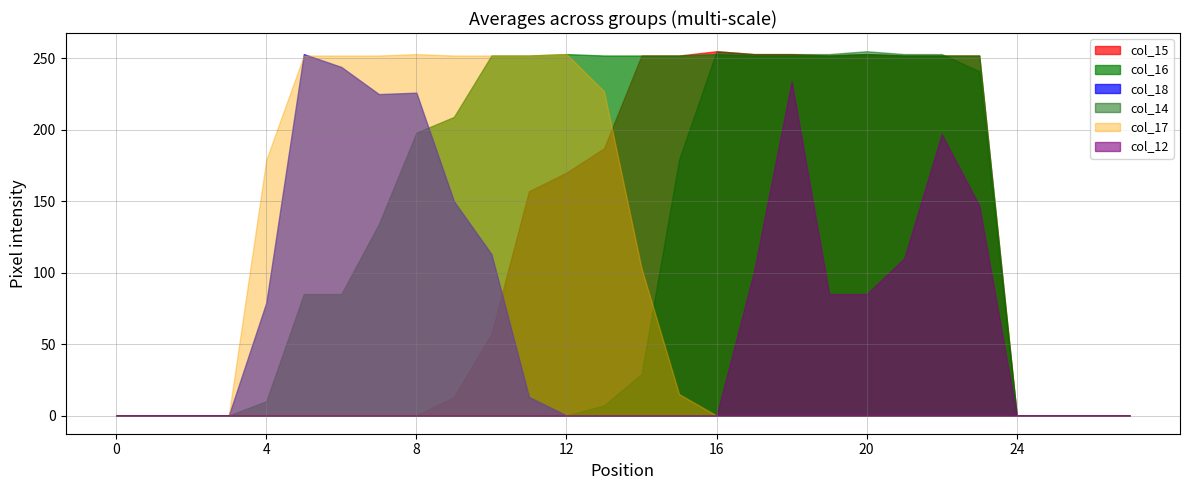

What is the difference between the col_12 values at 3 and 20?

85